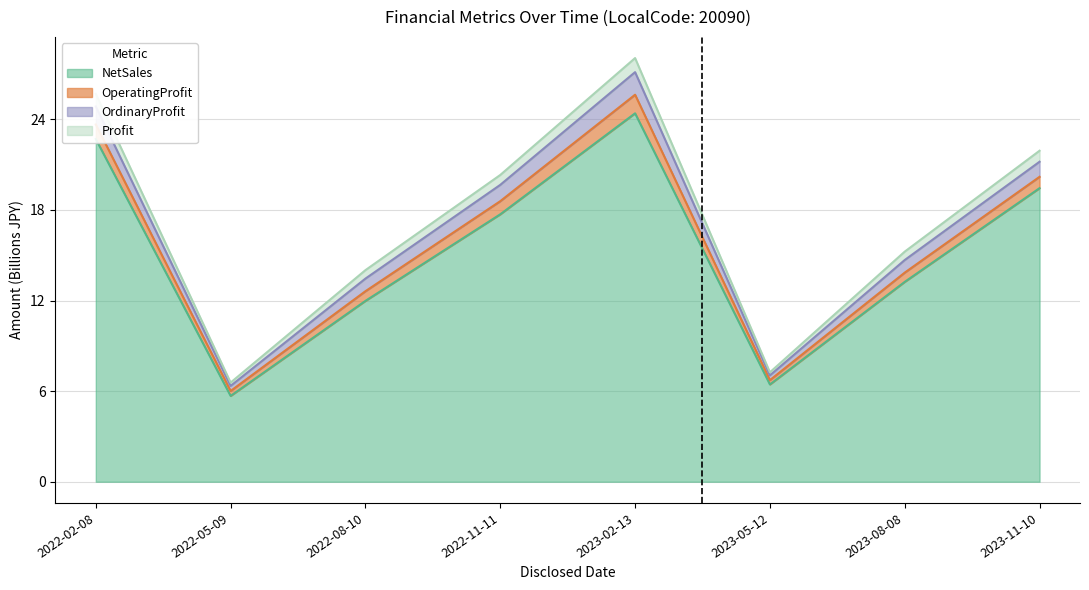

What is the value of the NetSales point at the 7th from the left?

13.2